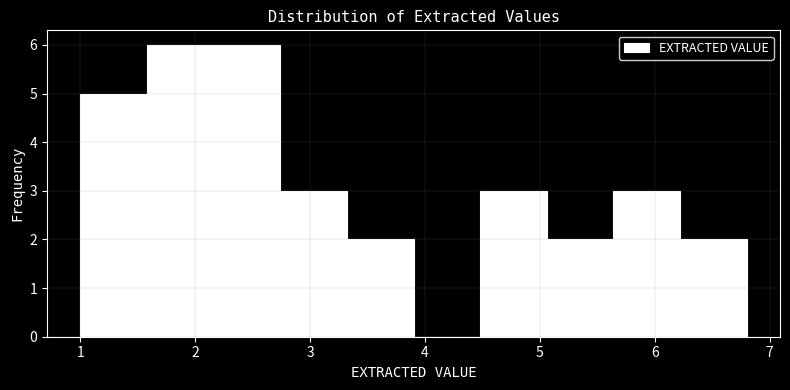

Reading left to right, transcribe this chart: for each bar, give the range it covers on the x-axis and its height. Neither the bar edges nor the heights are printed on the chart, so give them approximately, as read against the axes.

1.00 to 1.58: 5
1.58 to 2.16: 6
2.16 to 2.74: 6
2.74 to 3.32: 3
3.32 to 3.90: 2
3.90 to 4.48: 0
4.48 to 5.06: 3
5.06 to 5.64: 2
5.64 to 6.22: 3
6.22 to 6.80: 2